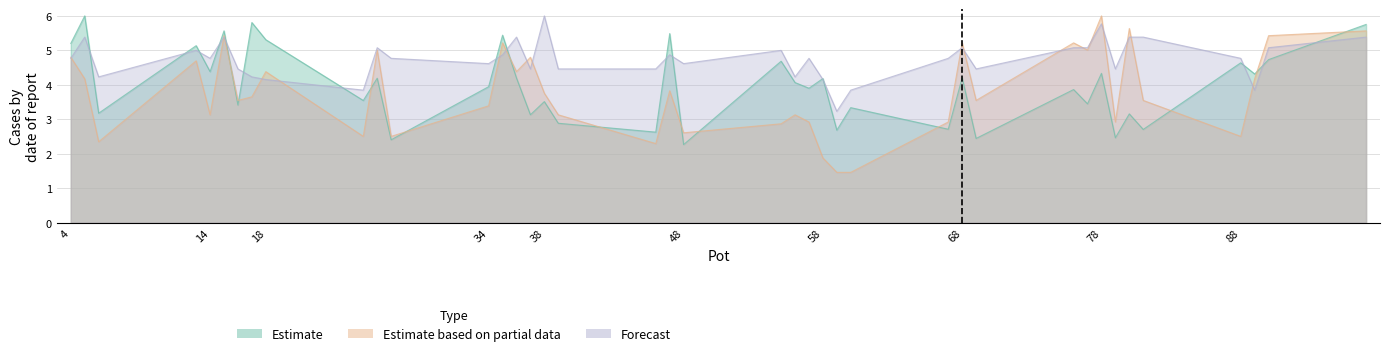

Reading right to left, transcribe all the data shown in this chart.

symptomatic_mean: 5.8	4.7	4.3	4.6	2.7	3.2	2.5	4.3	3.4	3.9	2.4	4.2	2.7	3.3	2.7	4.2	3.9	4.1	4.7	2.3	5.5	2.6	2.9	3.5	3.1	4.2	5.4	3.9	2.4	4.2	3.5	5.3	5.8	3.4	5.6	4.4	5.1	3.2	6.0	5.2
lad_percent_mean: 5.6	5.4	4.2	2.5	3.5	5.6	2.9	6.0	5.0	5.2	3.5	5.2	2.9	1.5	1.5	1.9	2.9	3.1	2.9	2.6	3.8	2.3	3.1	3.8	4.8	4.4	5.2	3.4	2.5	5.0	2.5	4.4	3.7	3.5	5.4	3.1	4.7	2.3	4.2	4.8
leaf_score_mean: 5.4	5.1	3.8	4.8	5.4	5.4	4.5	5.8	5.1	5.1	4.5	5.1	4.8	3.8	3.2	4.2	4.8	4.2	5.0	4.6	4.9	4.5	4.5	6.0	4.5	5.4	4.9	4.6	4.8	5.1	3.8	4.2	4.2	4.5	5.4	4.8	5.0	4.2	5.4	4.8